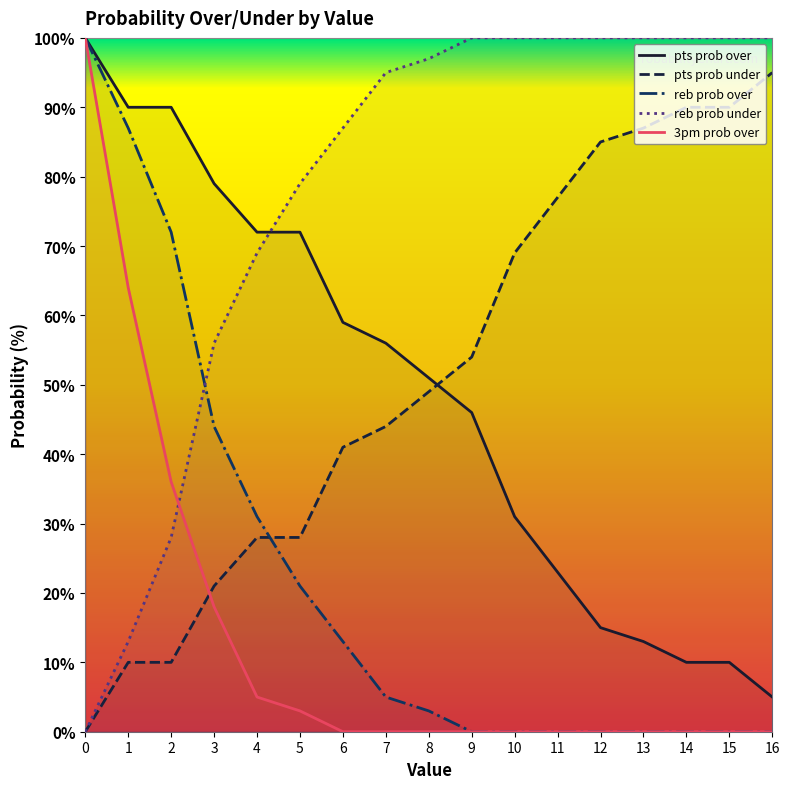

True or false: pts prob over and 3pm prob over intersect in this chart.

False